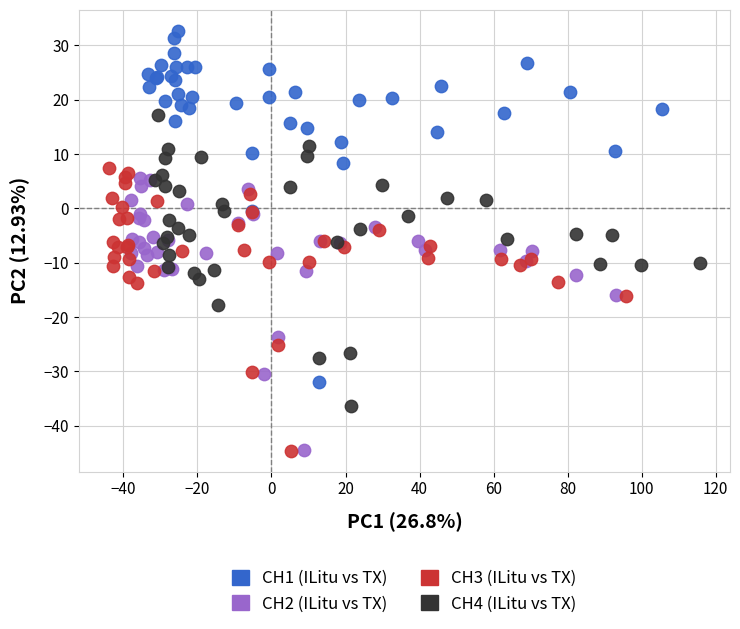

What are all the series names shown in the legend?

CH1 (ILitu vs TX), CH2 (ILitu vs TX), CH3 (ILitu vs TX), CH4 (ILitu vs TX)